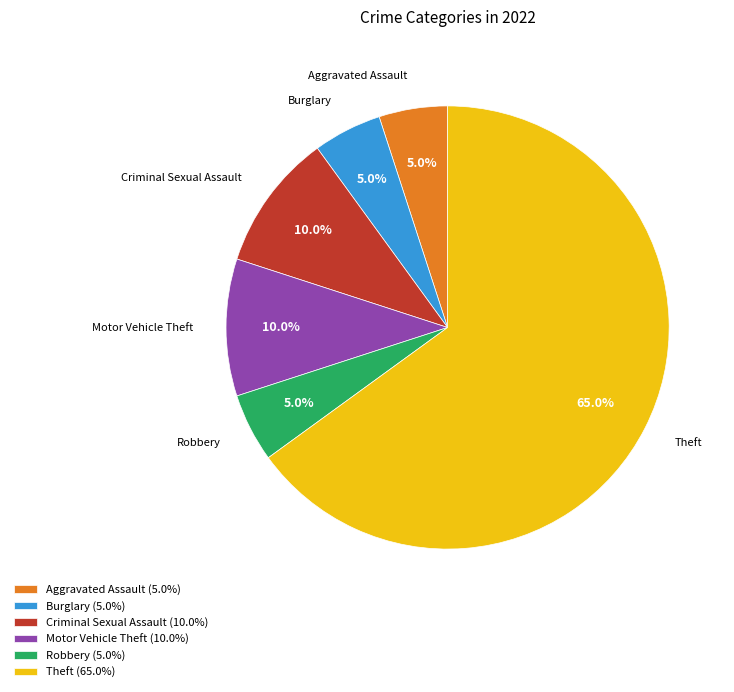

Is the sum of Aggravated Assault and Burglary greater than half?

No